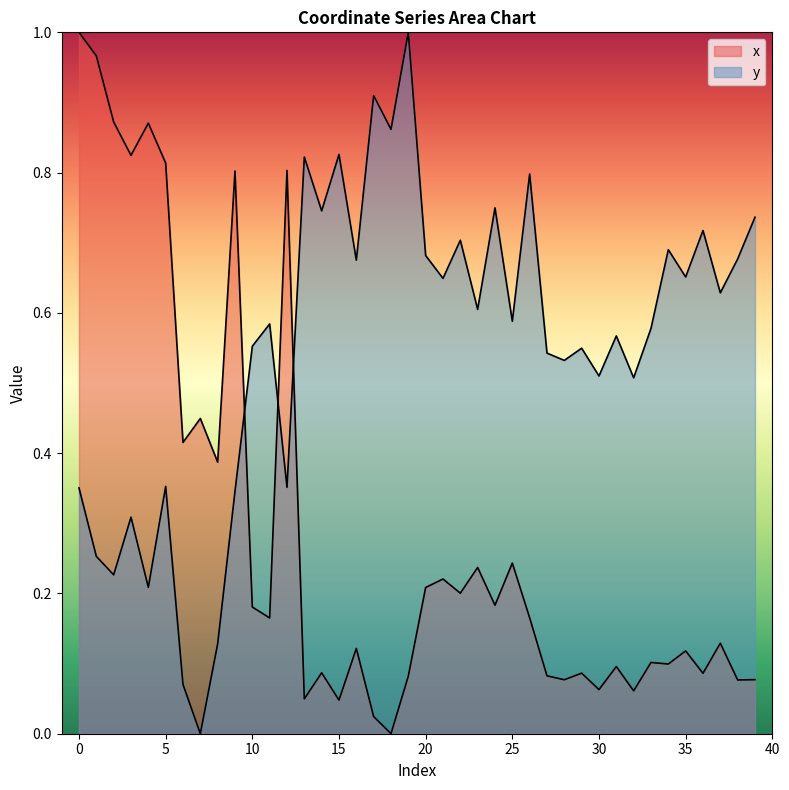

At how many categories does at least one series exceed 0?

40